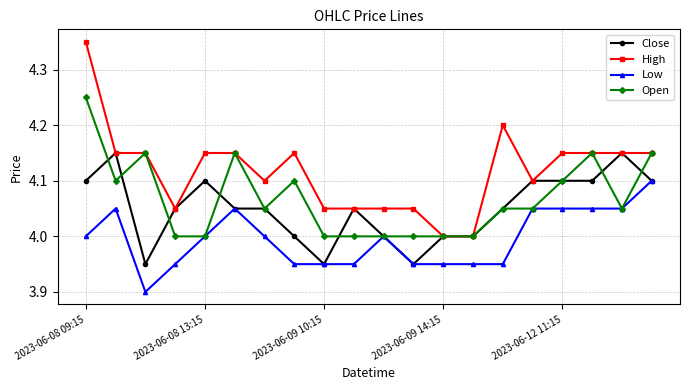

What is the smallest value displayed?

3.9